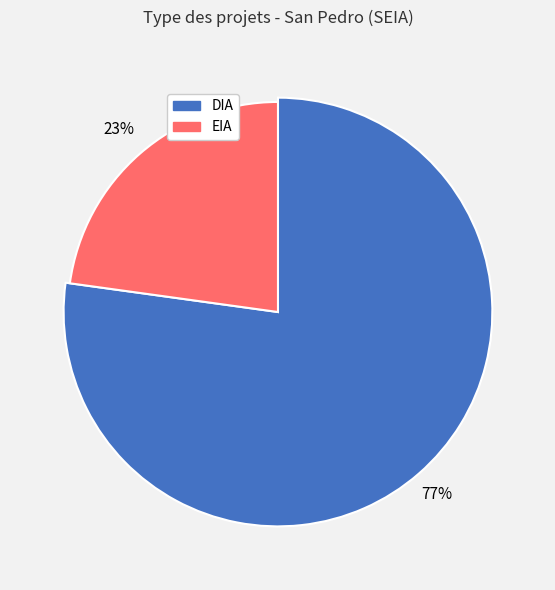

Rank the categories by value from lowest to highest.

EIA, DIA